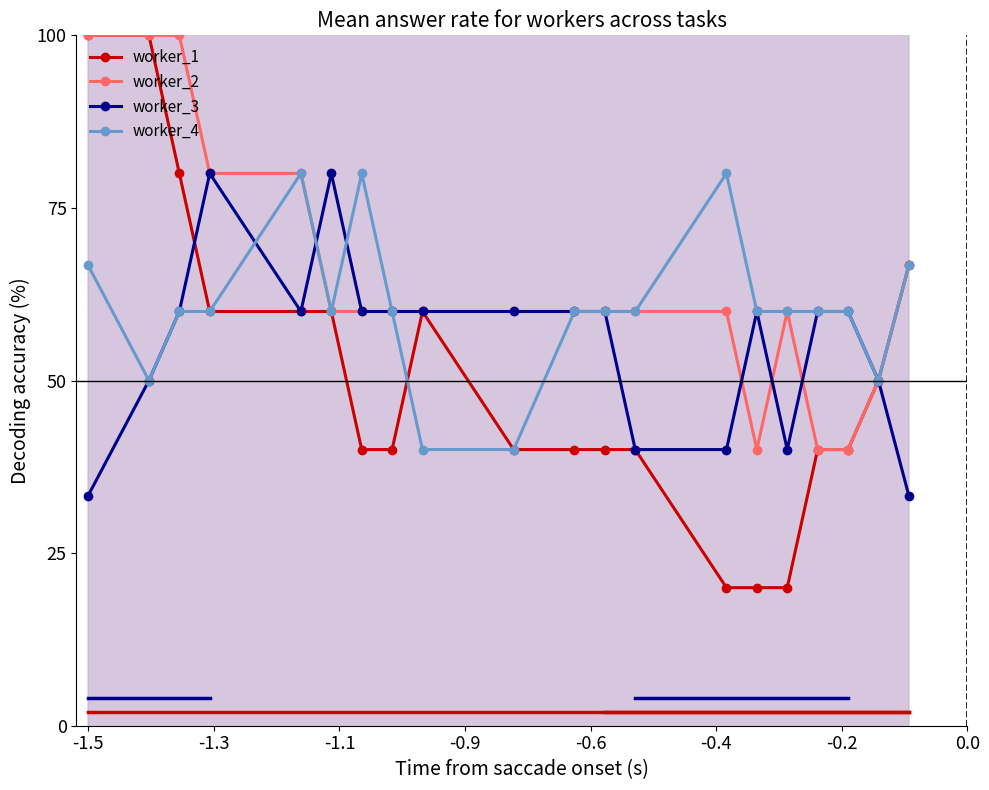

Reading left to right, list all the values displayed in this chart.

worker_1: 100.0	100.0	80.0	60.0	60.0	60.0	40.0	40.0	60.0	40.0	40.0	40.0	40.0	20.0	20.0	20.0	40.0	40.0	50.0	66.7
worker_2: 100.0	100.0	100.0	80.0	80.0	60.0	60.0	60.0	60.0	60.0	60.0	60.0	60.0	60.0	40.0	60.0	40.0	40.0	50.0	66.7
worker_3: 33.3	50.0	60.0	80.0	60.0	80.0	60.0	60.0	60.0	60.0	60.0	60.0	40.0	40.0	60.0	40.0	60.0	60.0	50.0	33.3
worker_4: 66.7	50.0	60.0	60.0	80.0	60.0	80.0	60.0	40.0	40.0	60.0	60.0	60.0	80.0	60.0	60.0	60.0	60.0	50.0	66.7